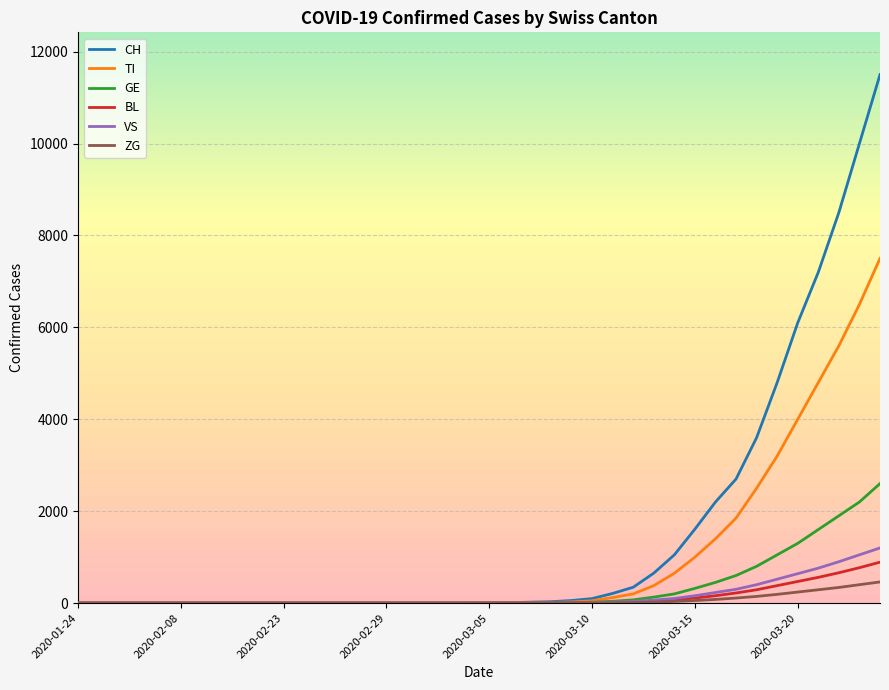

What is the greatest value displayed?

11500